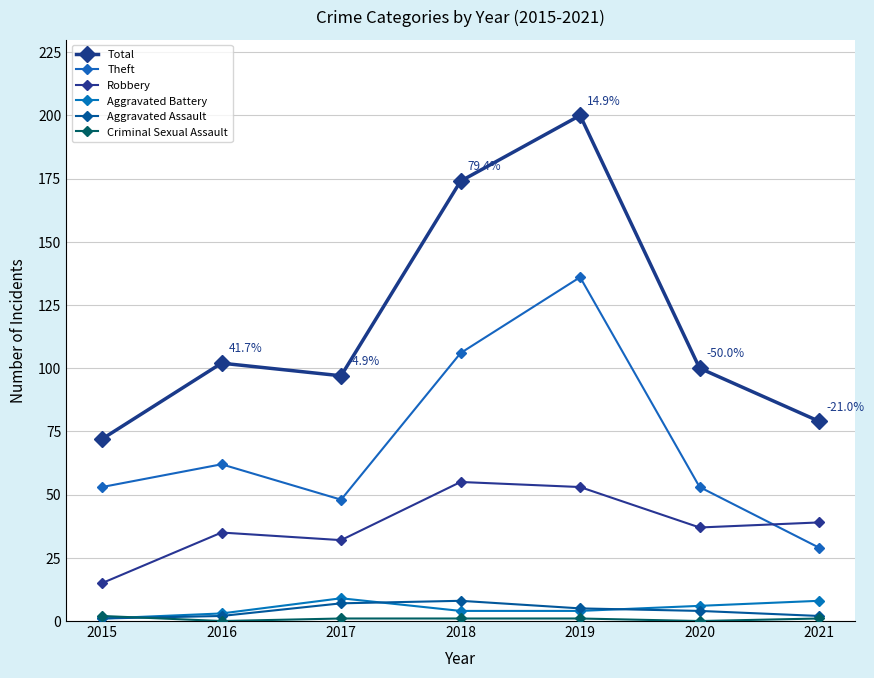

What is the value of the Aggravated Assault point at the 1st from the left?

1